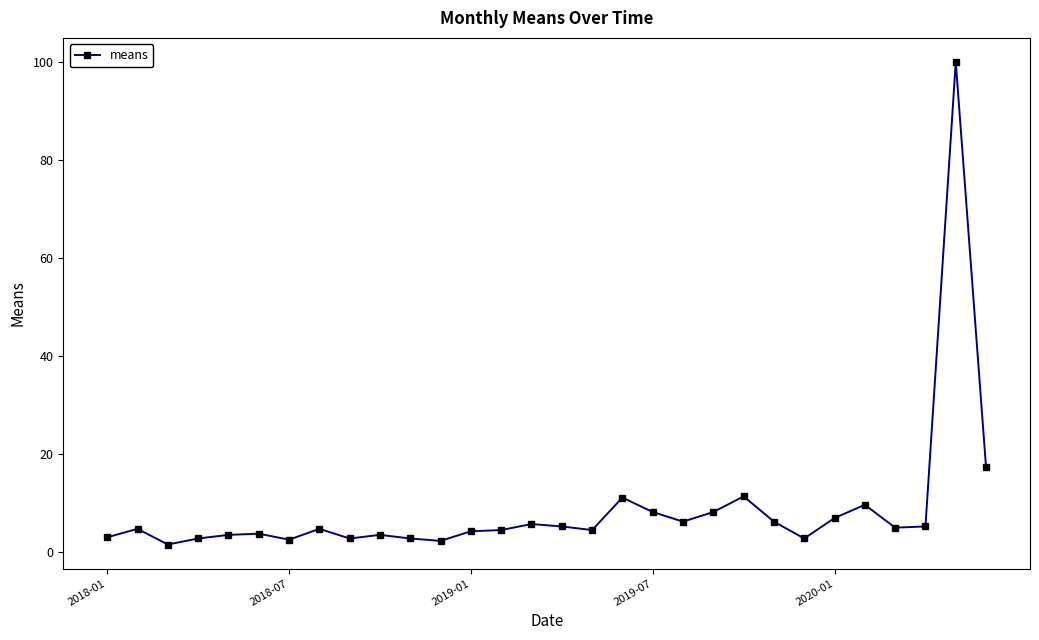

What is the maximum value shown in the chart?

100.0